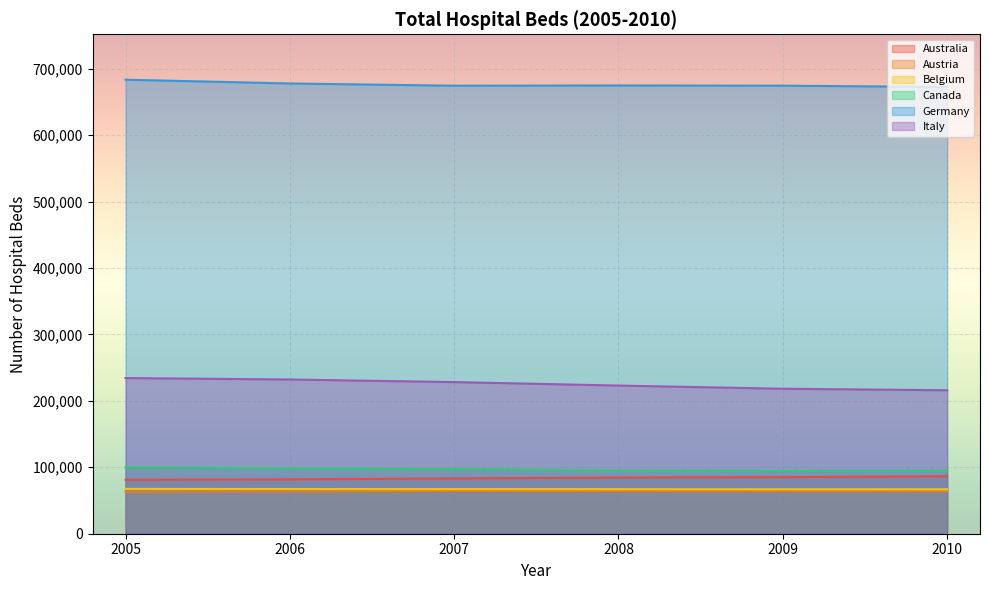

What is the average value of the Germany series?

676263